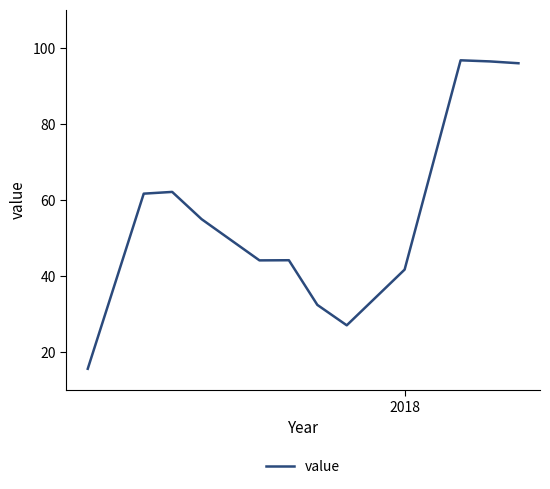

What is the greatest value displayed?

96.7